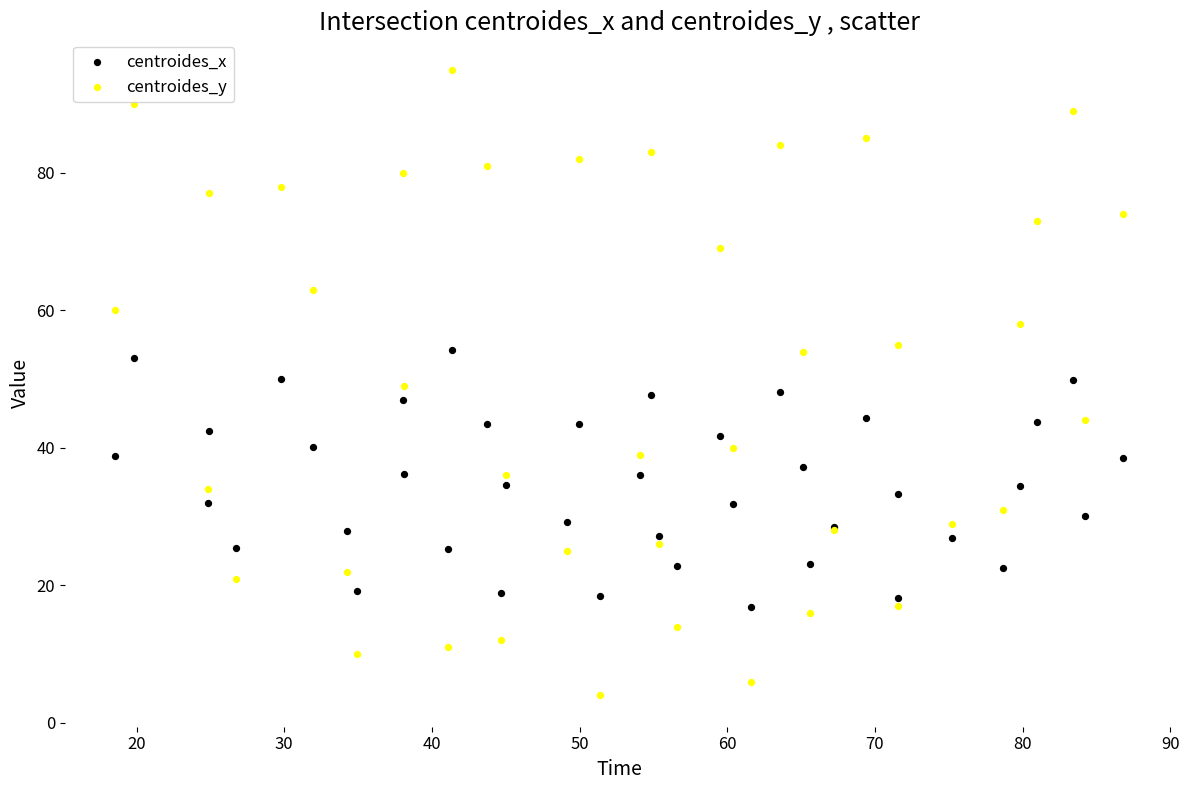

What are all the series names shown in the legend?

centroides_x, centroides_y